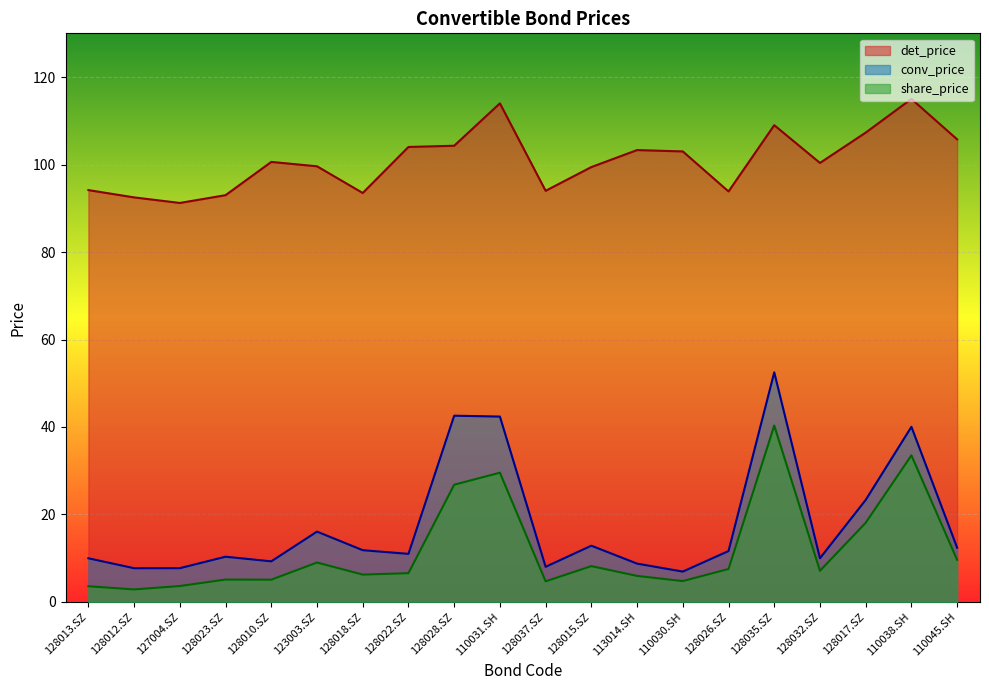

What are all the series names shown in the legend?

det_price, conv_price, share_price